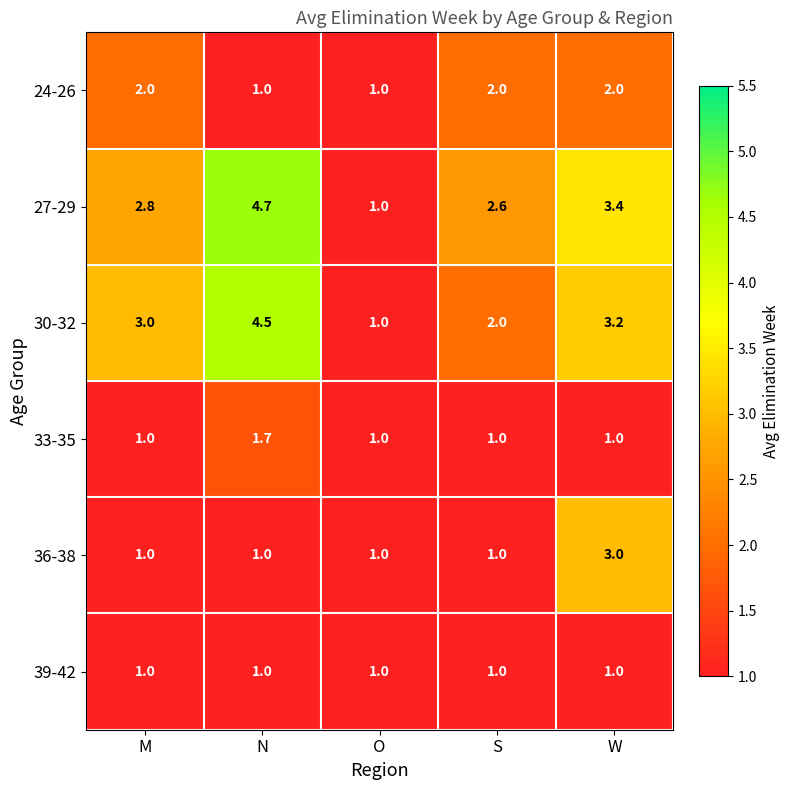

Rank the series by their maximum value, from highest to lowest.

27-29, 30-32, 36-38, 24-26, 33-35, 39-42